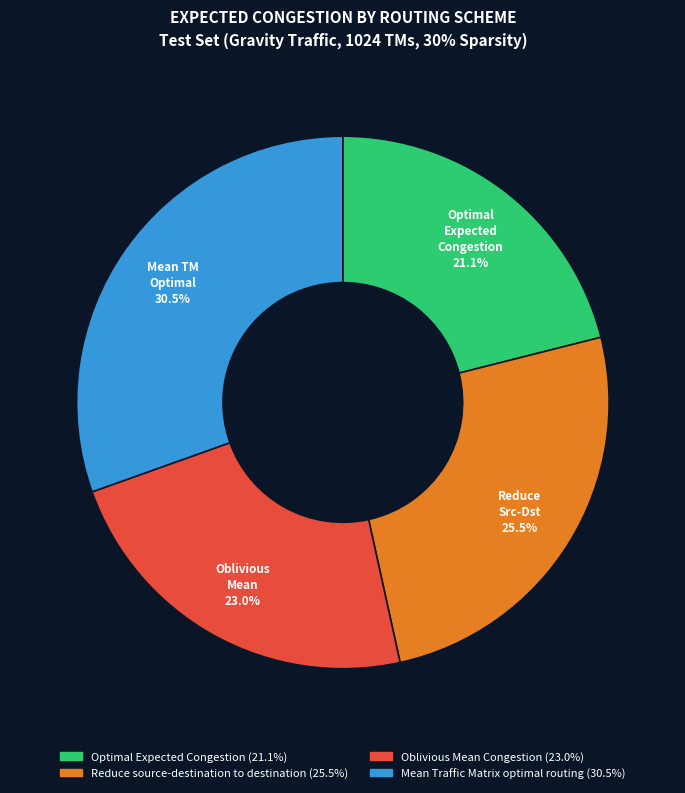

To the nearest percent, what is the difference between the largest and smallest slice percentages?

9%